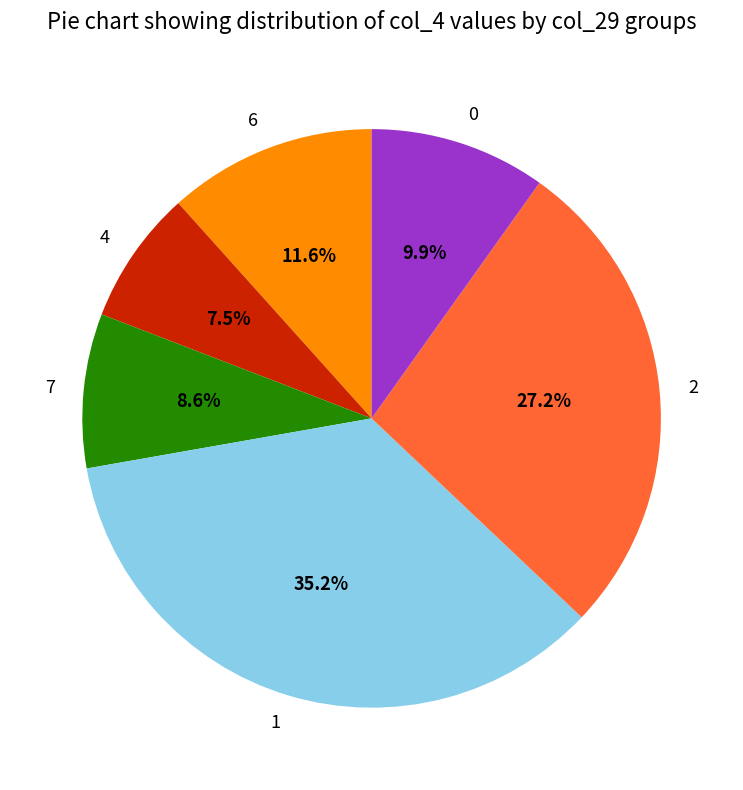

Rank the categories by value from highest to lowest.

1, 2, 6, 0, 7, 4